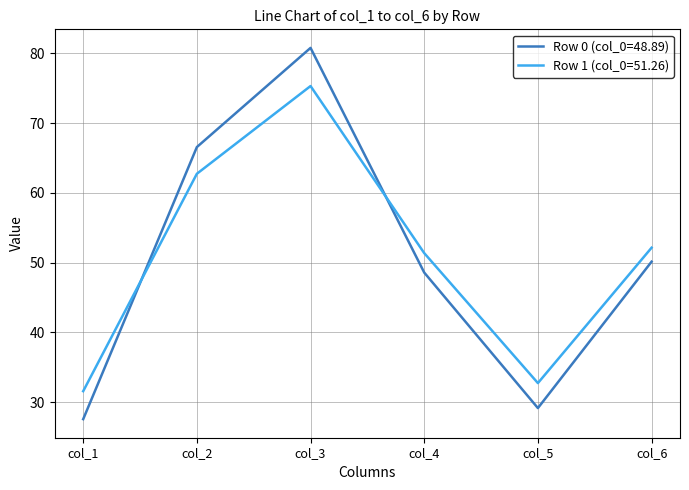

At col_4, list the series in order from largest to smallest.

Row 1 (col_0=51.26), Row 0 (col_0=48.89)